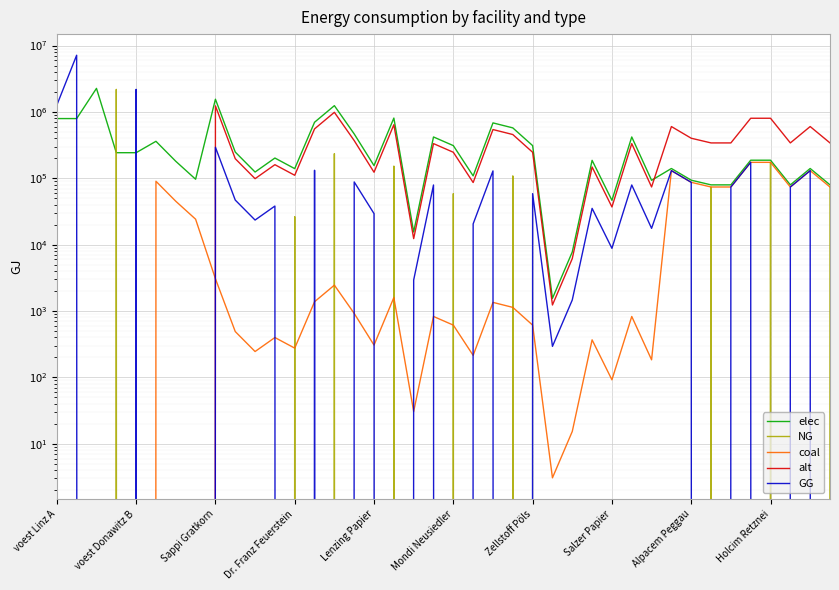

How many data points in NG are above 0?

10